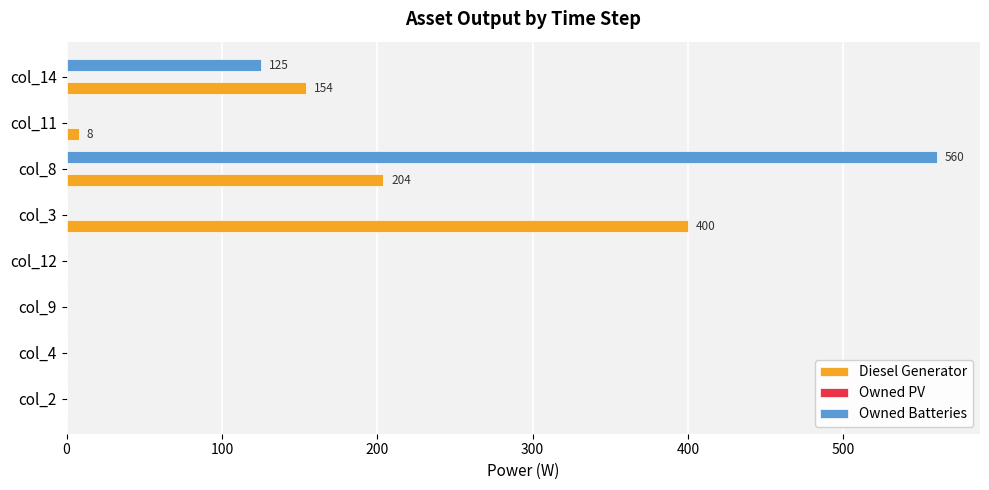

At which category is the sum across all series the highest?

col_8